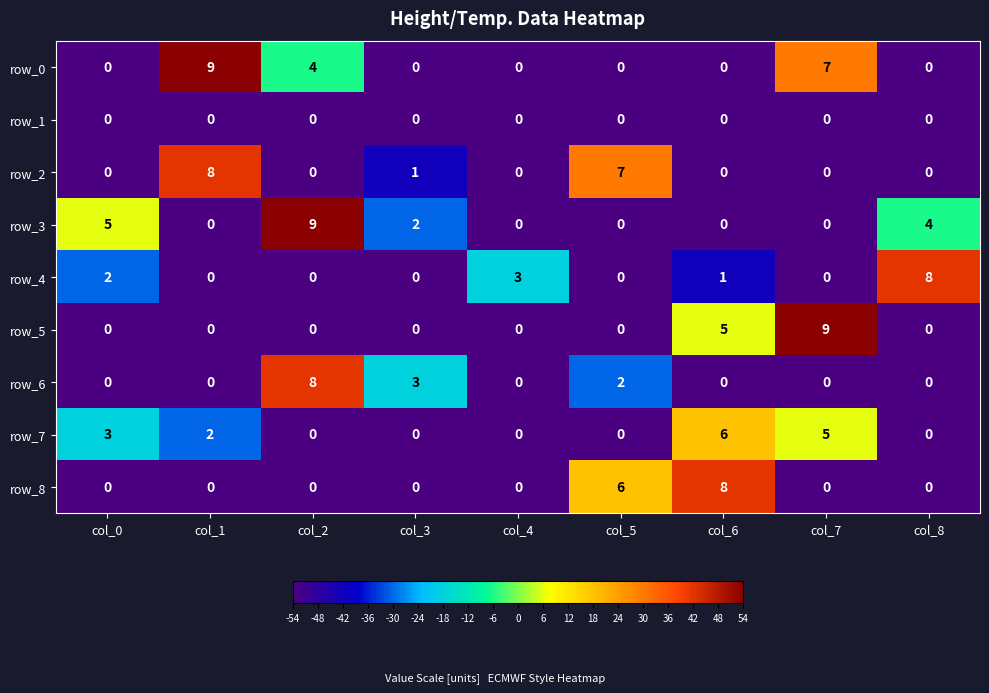

How many values in row_4 are above zero?

4